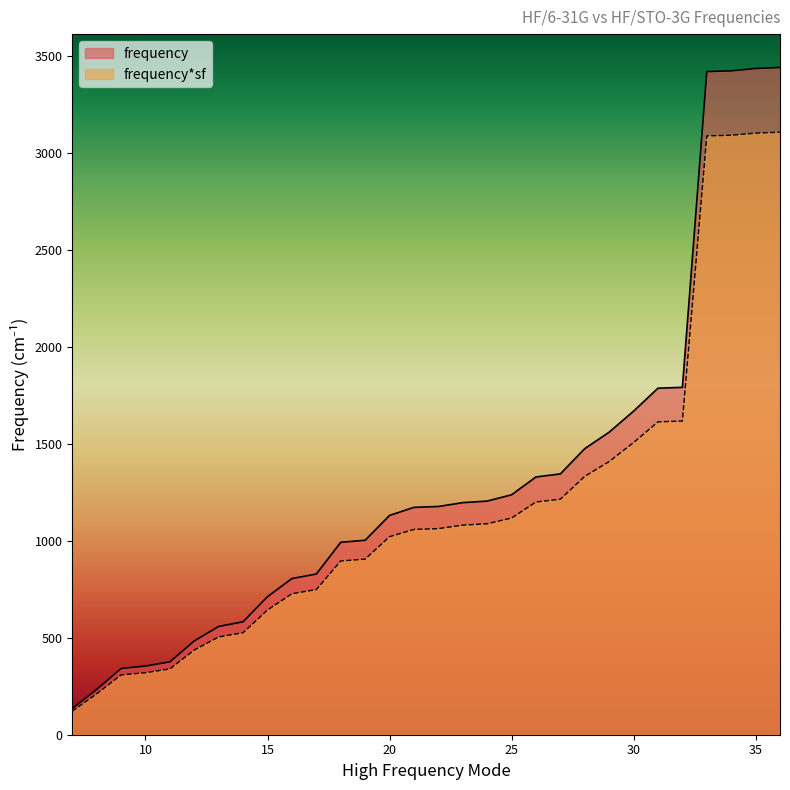

How many lines are shown in the chart?

2